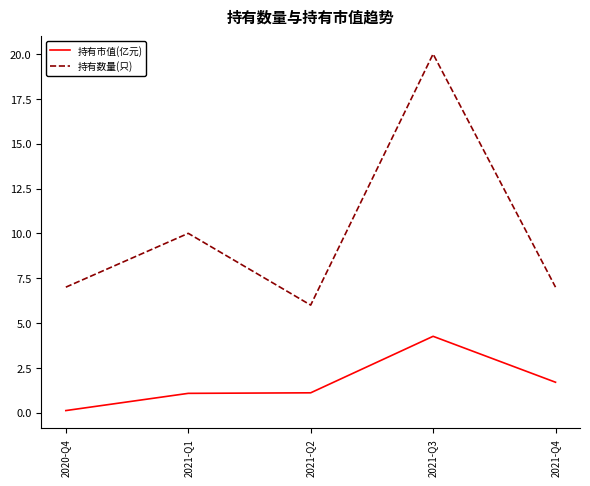

What is the difference between the maximum and minimum values in the 持有市值(亿元) series?

4.1